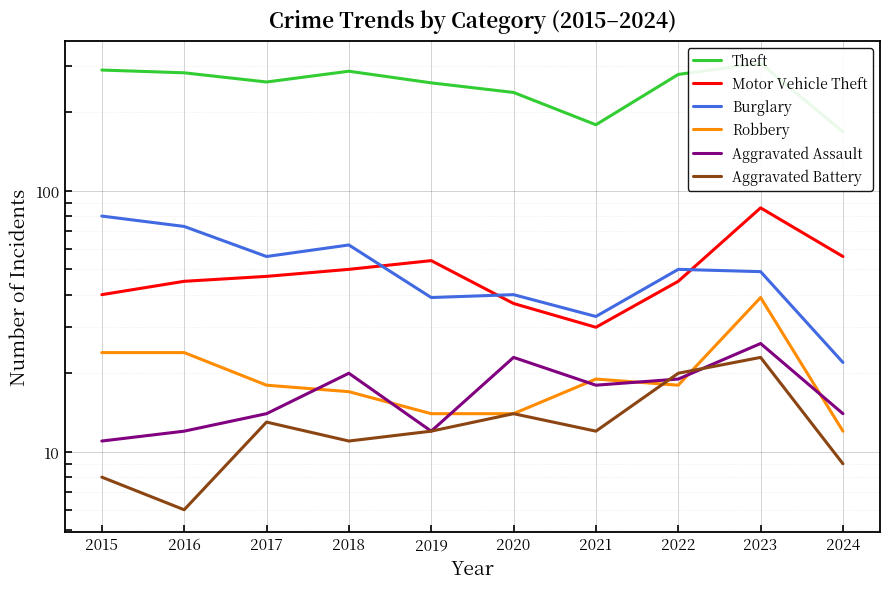

At which category is the sum across all series the highest?

2023